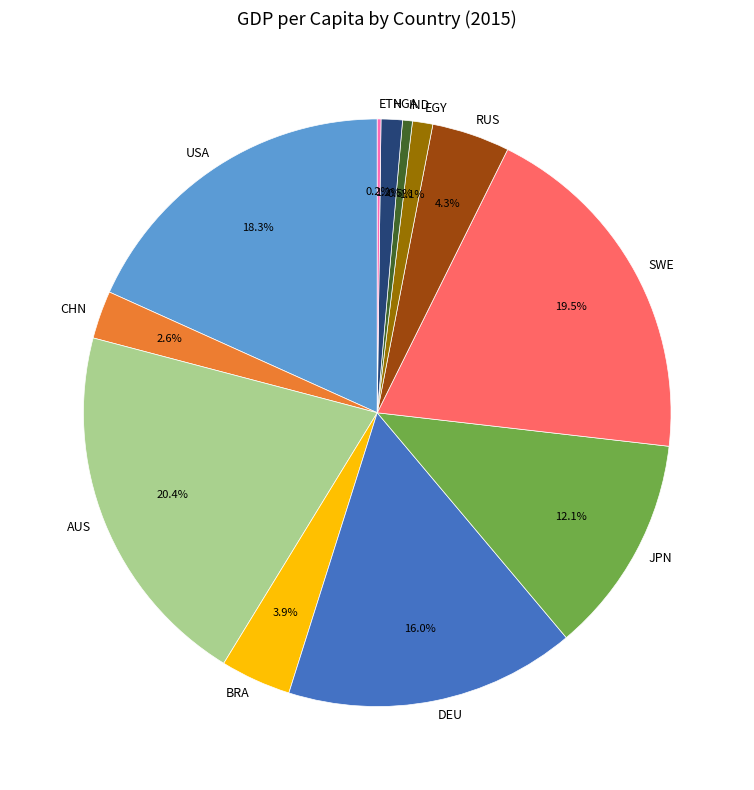

To the nearest percent, what percentage of the pie is AUS?

20%